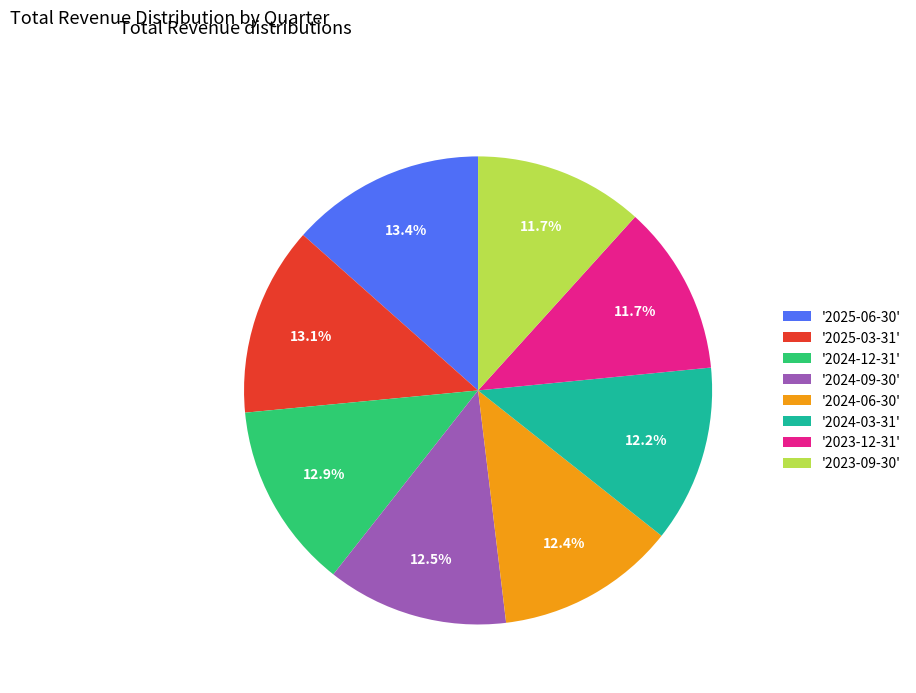

What is the total percentage of '2024-09-30' and '2025-03-31'?

25.6%